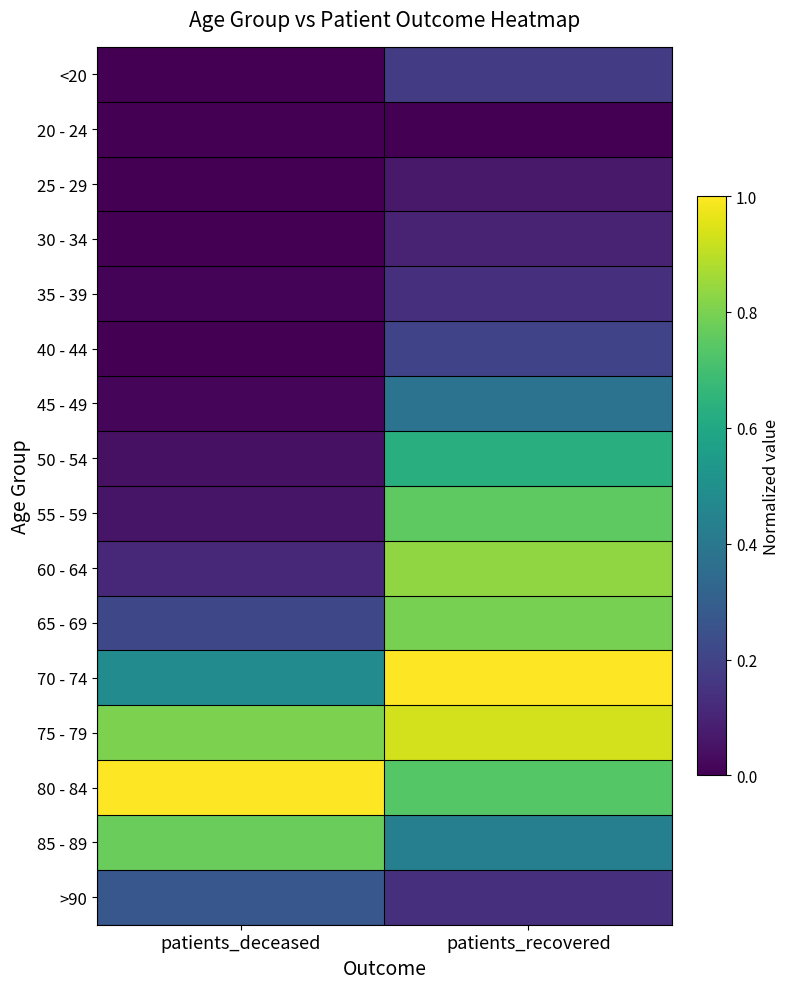

At which category is the sum across all series the highest?

patients_recovered